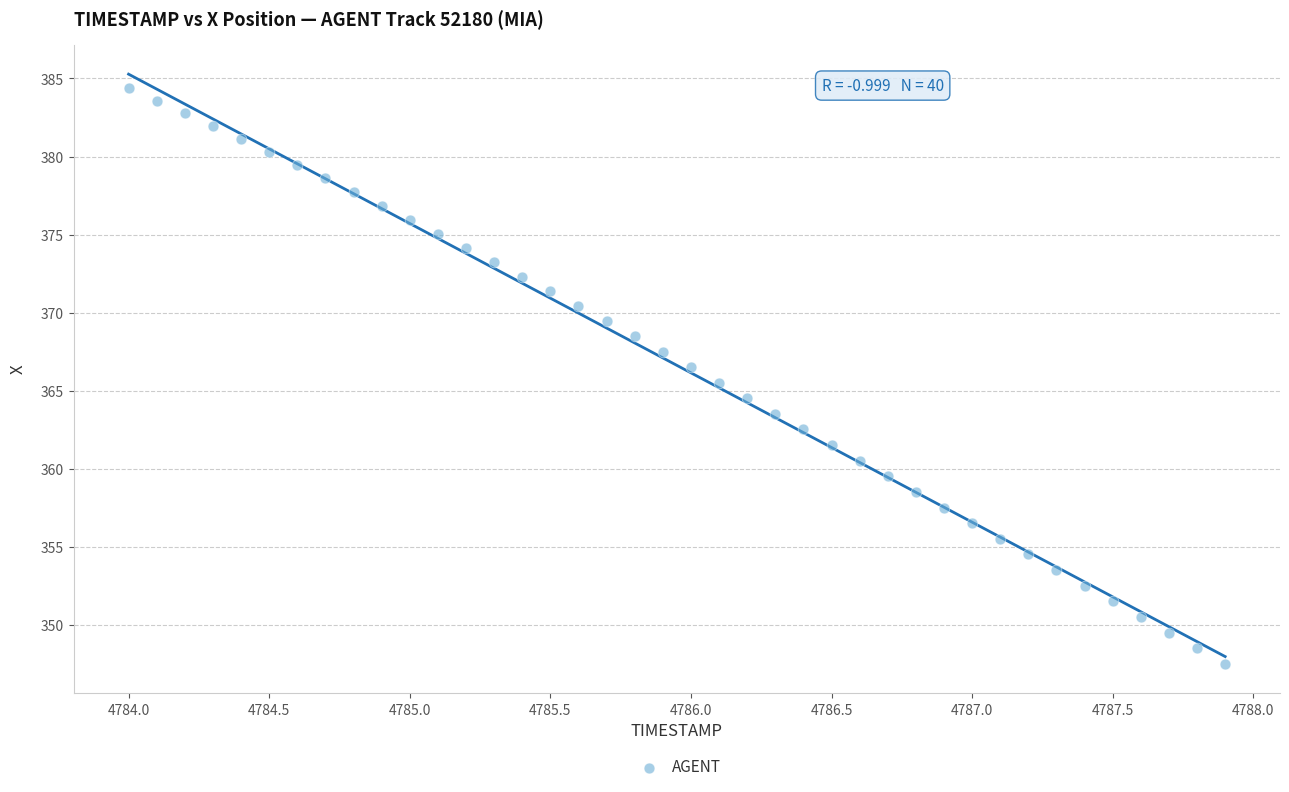

What is the range of Y values (max minus min)?

36.9